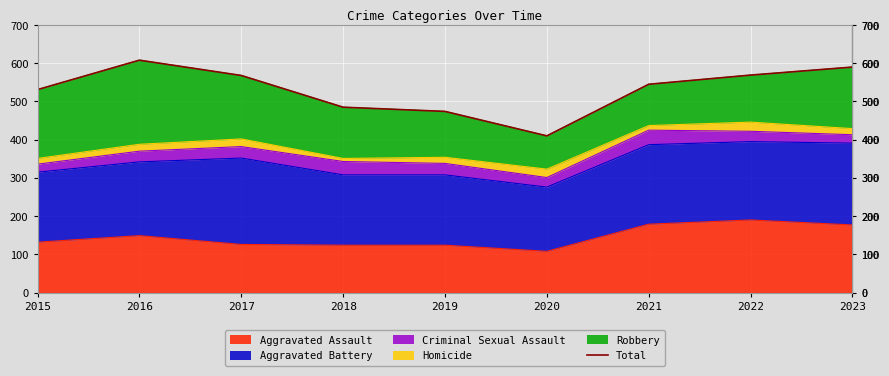

Which label corresponds to the smallest value in the chart?

2020